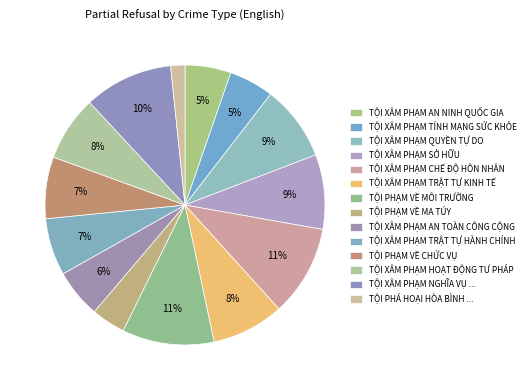

How many slices are in this pie chart?

14